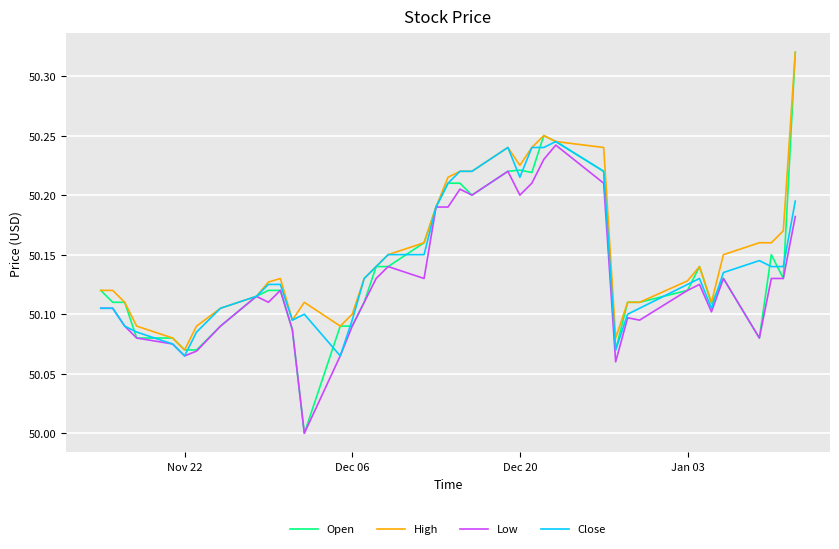

Which series has the largest range (max minus min)?

Open